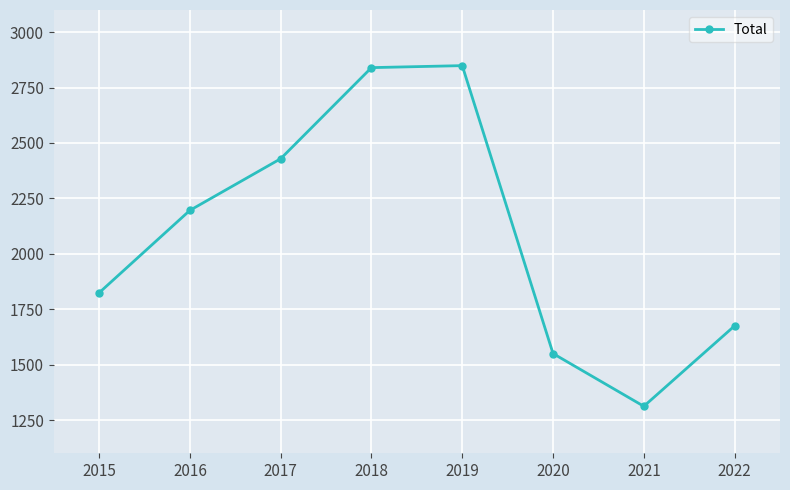

What is the smallest value displayed?

1312